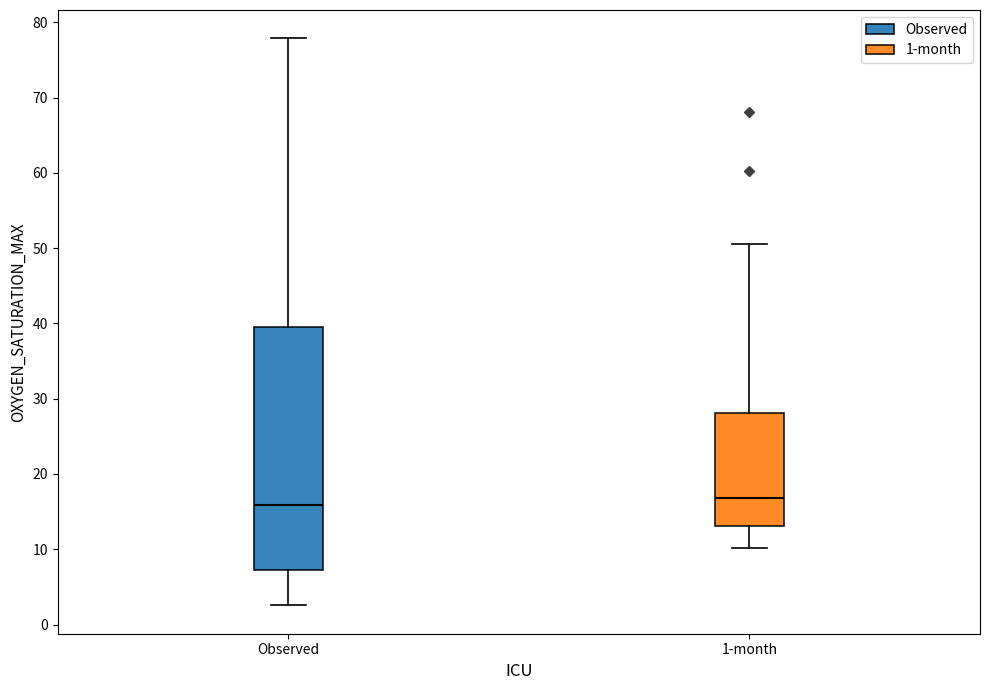

Reading left to right, read every box against the y-axis: the position of its median line, the range the box covers, and the ends of its whiskers. The values are not printed on the chart, so give them approximately, as read against the axis.

Observed: median 16, box 7 to 40, whiskers 3 to 78
1-month: median 17, box 13 to 28, whiskers 10 to 51